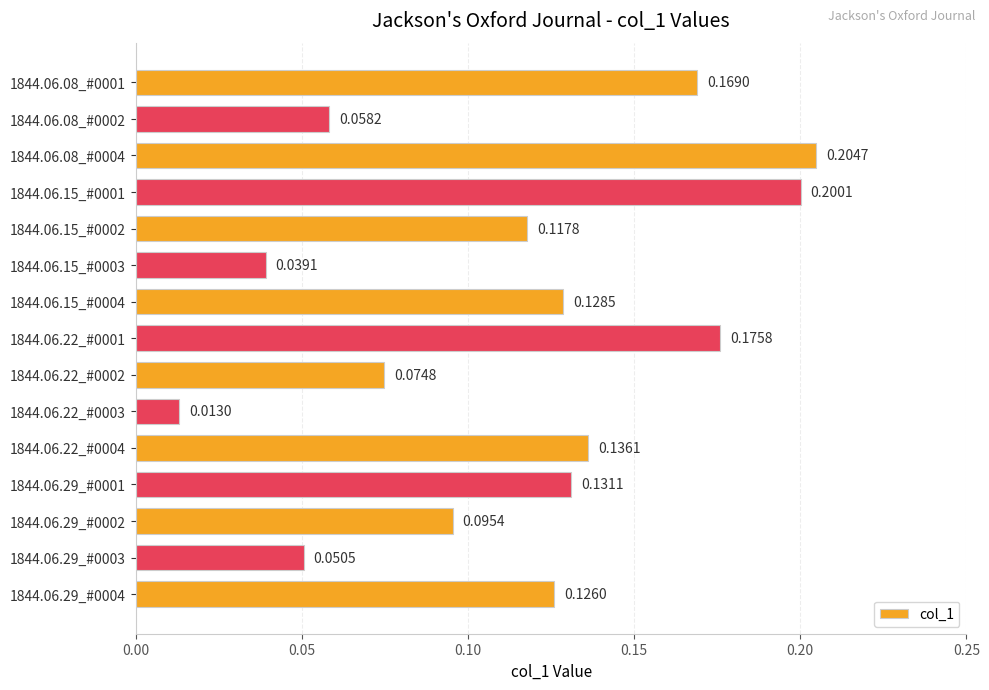

List the labels in order of value, smallest first.

1844.06.22_#0003, 1844.06.15_#0003, 1844.06.29_#0003, 1844.06.08_#0002, 1844.06.22_#0002, 1844.06.29_#0002, 1844.06.15_#0002, 1844.06.29_#0004, 1844.06.15_#0004, 1844.06.29_#0001, 1844.06.22_#0004, 1844.06.08_#0001, 1844.06.22_#0001, 1844.06.15_#0001, 1844.06.08_#0004